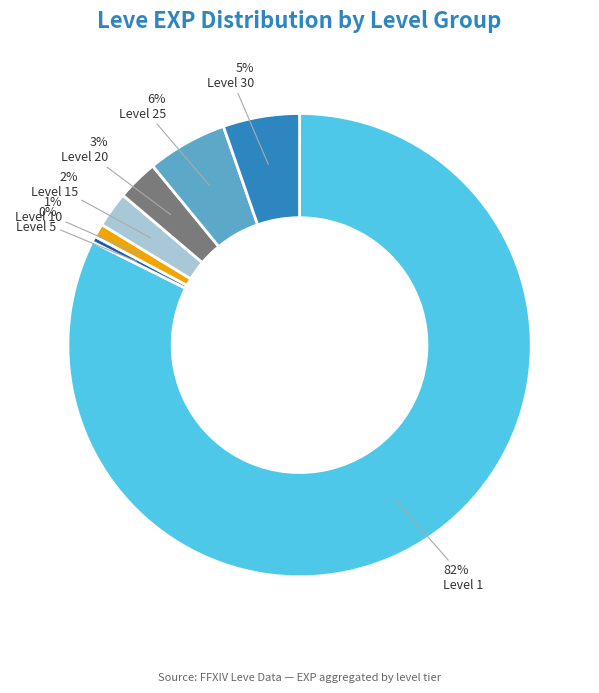

Does any single category account for the majority?

Yes